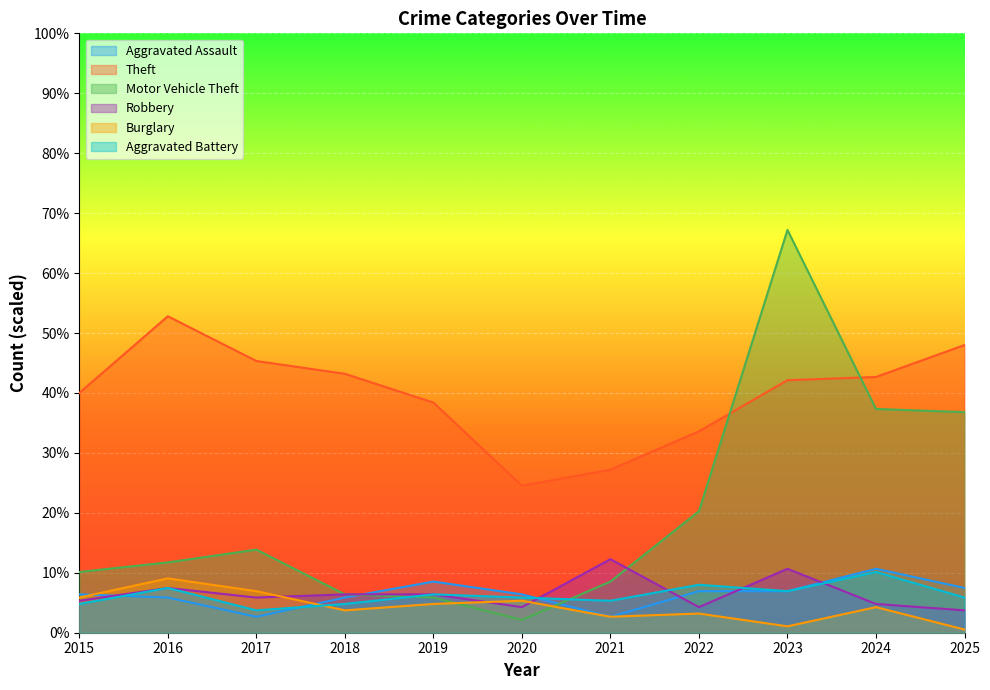

Which has a higher value, 2025 or 2017?

2025